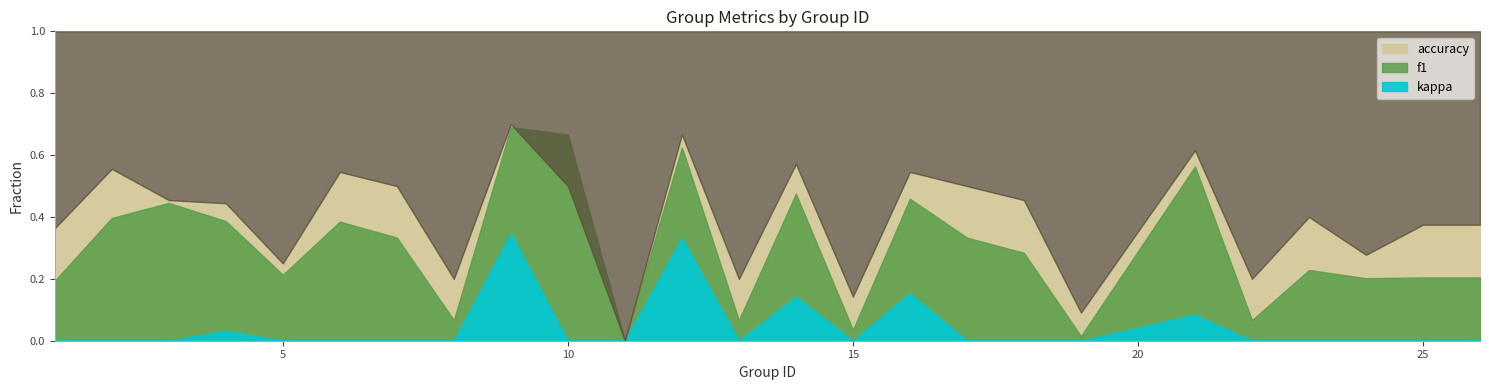

List the series in order of their peak value, highest first.

accuracy, f1, kappa